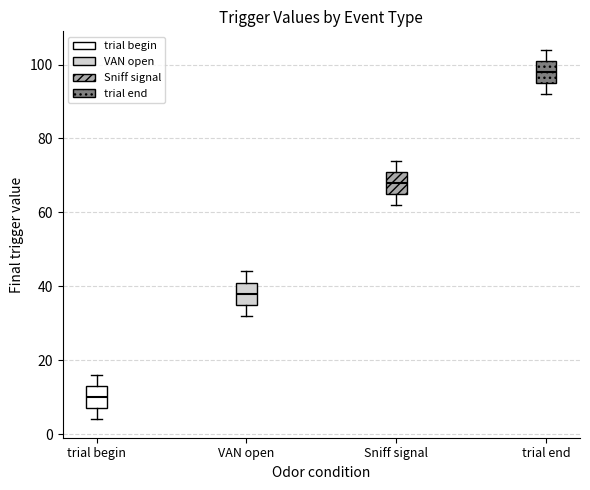

Reading left to right, read every box against the y-axis: the position of its median line, the range the box covers, and the ends of its whiskers. The values are not printed on the chart, so give them approximately, as read against the axis.

trial begin: median 10, box 8 to 14, whiskers 4 to 16
VAN open: median 38, box 36 to 42, whiskers 32 to 44
Sniff signal: median 68, box 66 to 72, whiskers 62 to 74
trial end: median 98, box 96 to 102, whiskers 92 to 104